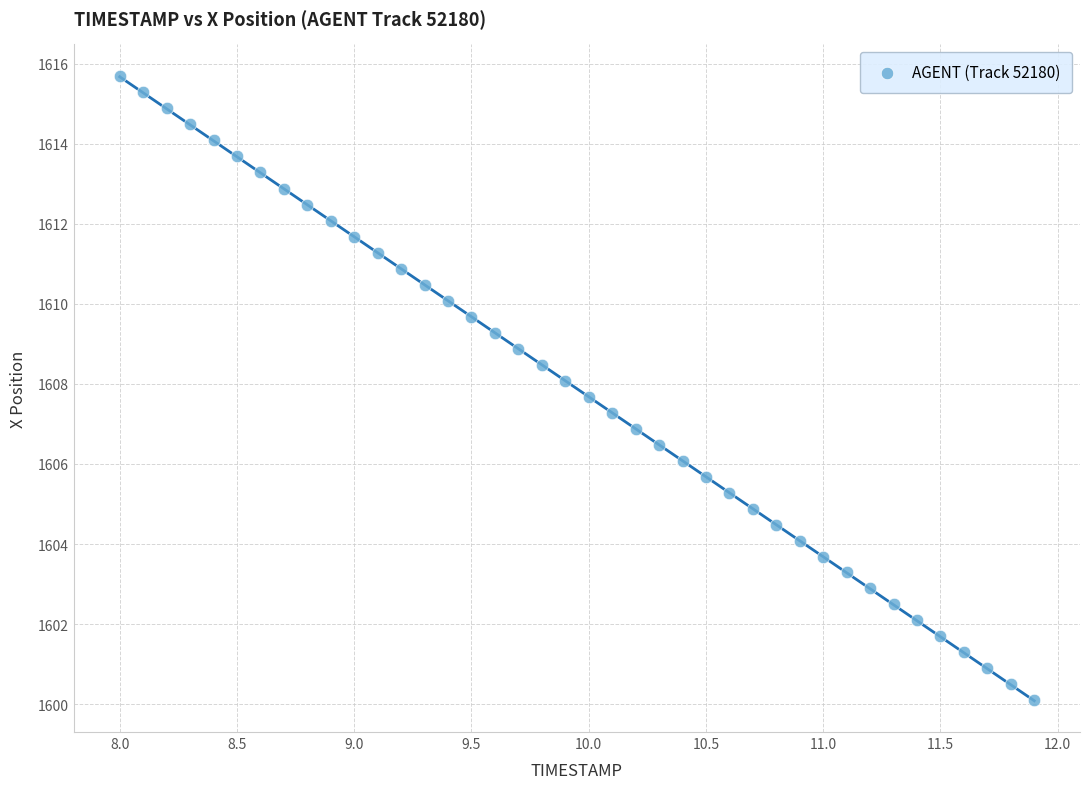

What is the range of X values (max minus min)?

3.9